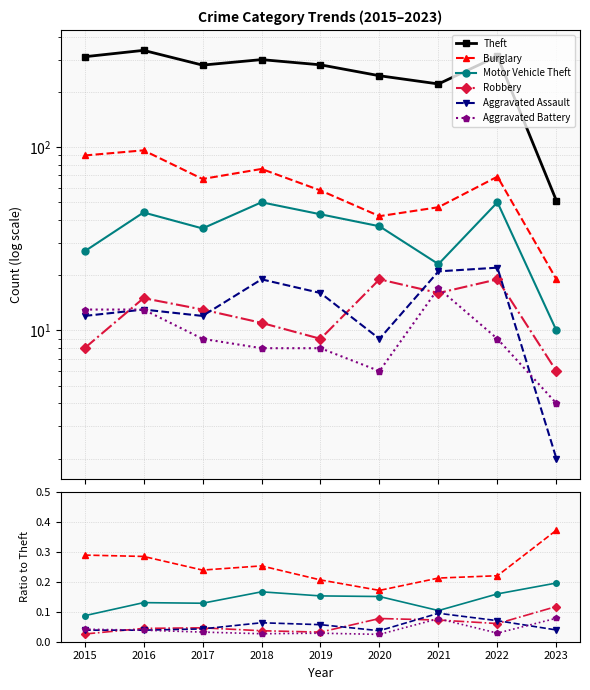

At which category does the chart reach its peak across all series?

2016